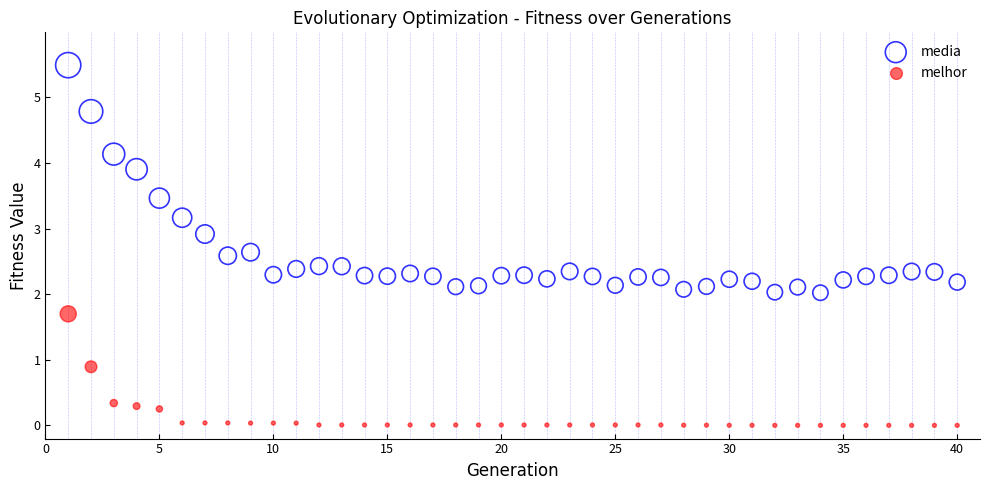

Across all data points, what is the range of X values (max minus min)?

39.0